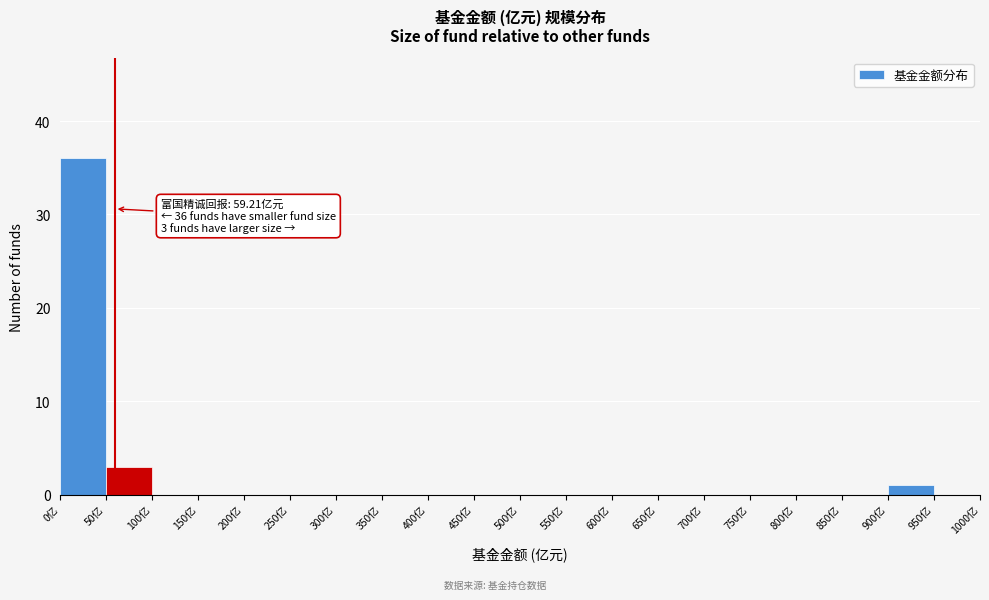

Which range on the x-axis has the tallest bar?

0 to 50